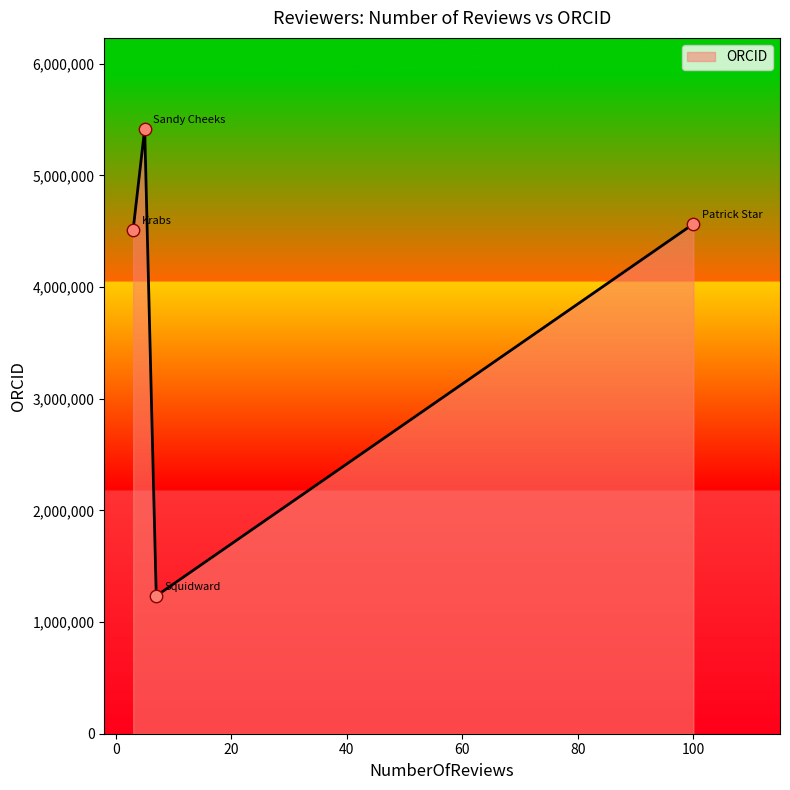

True or false: the data has more than 2 interior local peaks.

False